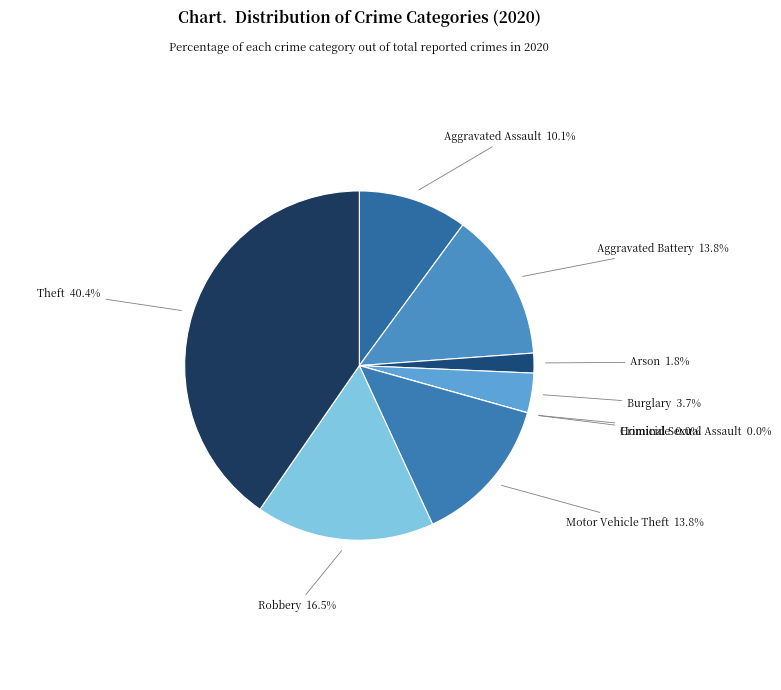

Combined, what portion of the pie is Criminal Sexual Assault and Burglary?

3.7%